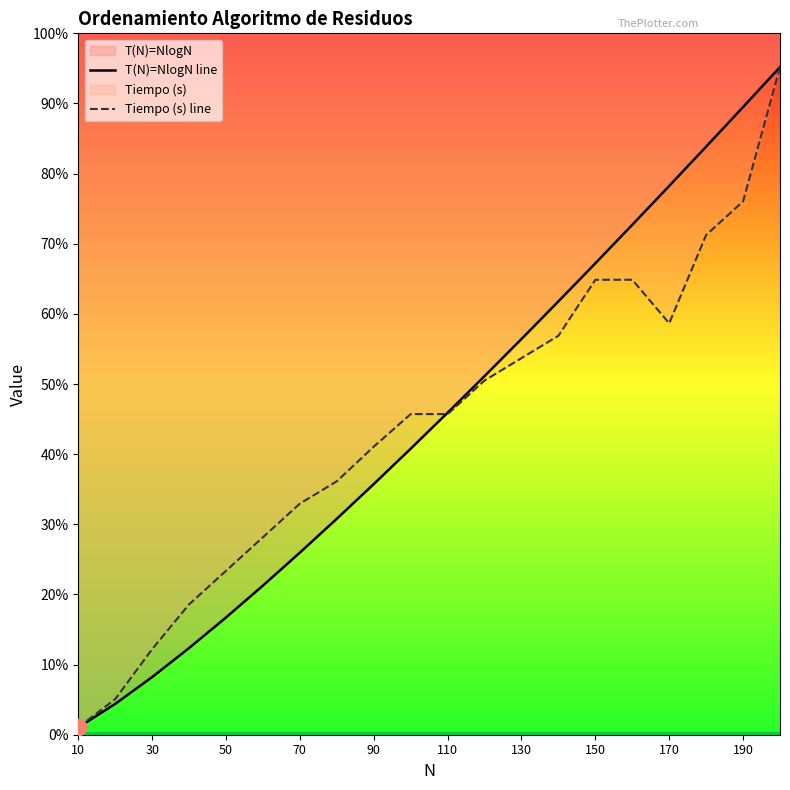

How many interior local valleys does the Tiempo (s) line series have?

1